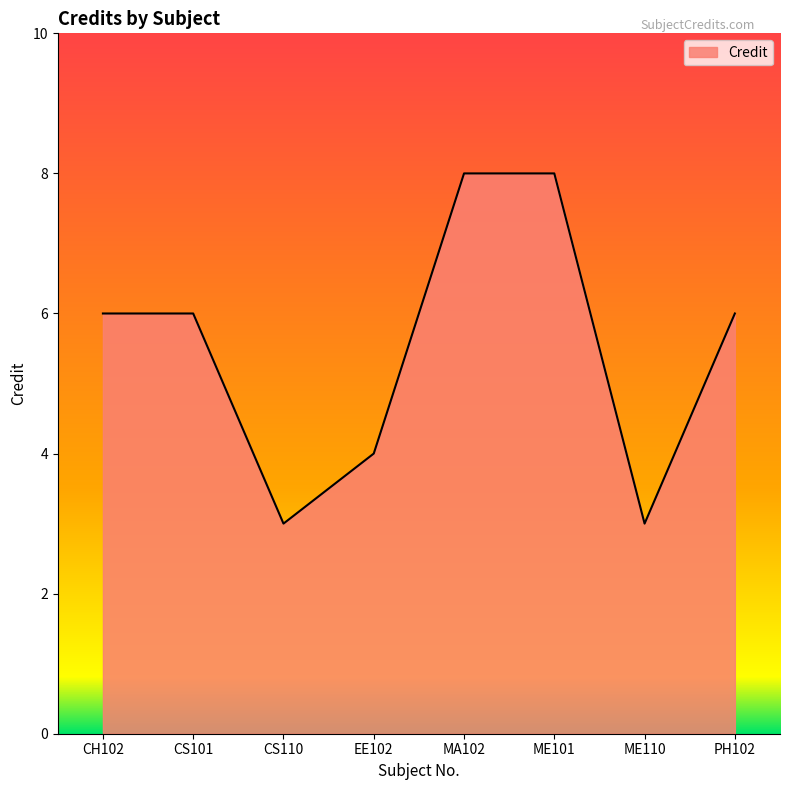

Does the chart have visible grid lines?

No